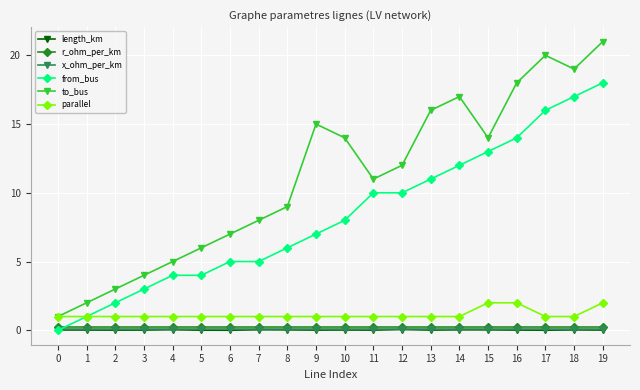

True or false: r_ohm_per_km has a value of 0.2 at 10.

True